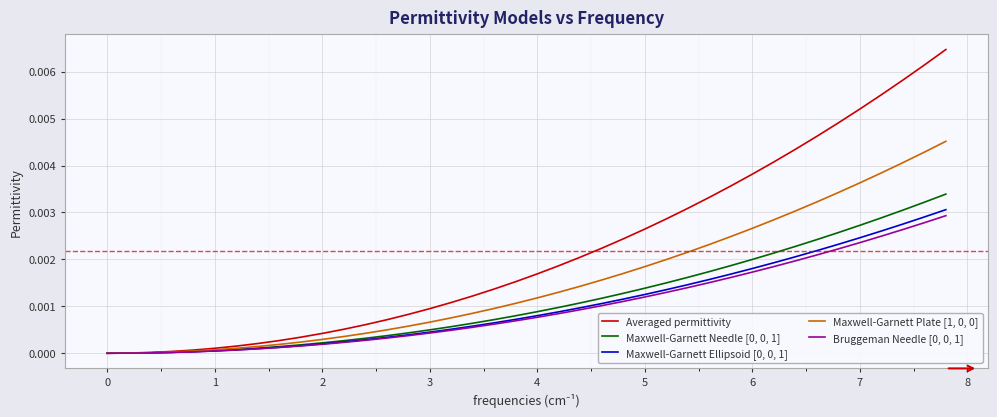

Which series has the largest range (max minus min)?

Averaged permittivity